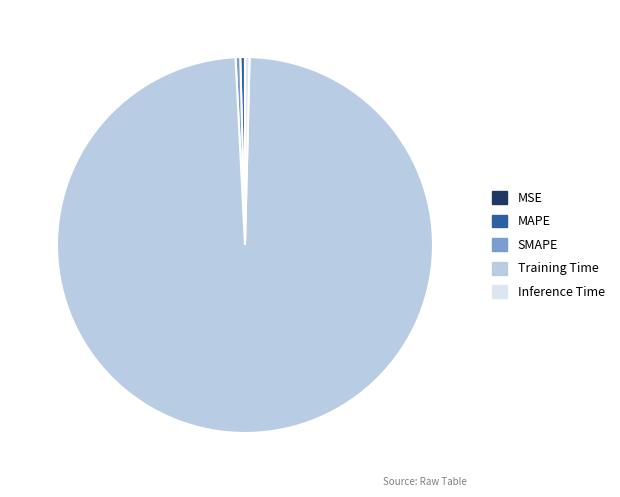

Does any single category account for the majority?

Yes